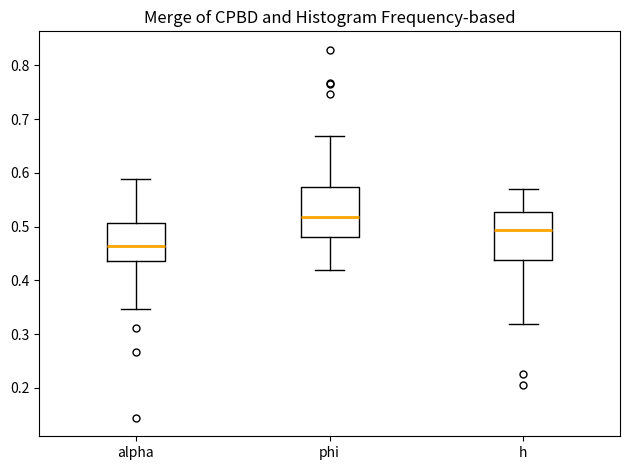

Which box has the highest median line?

phi